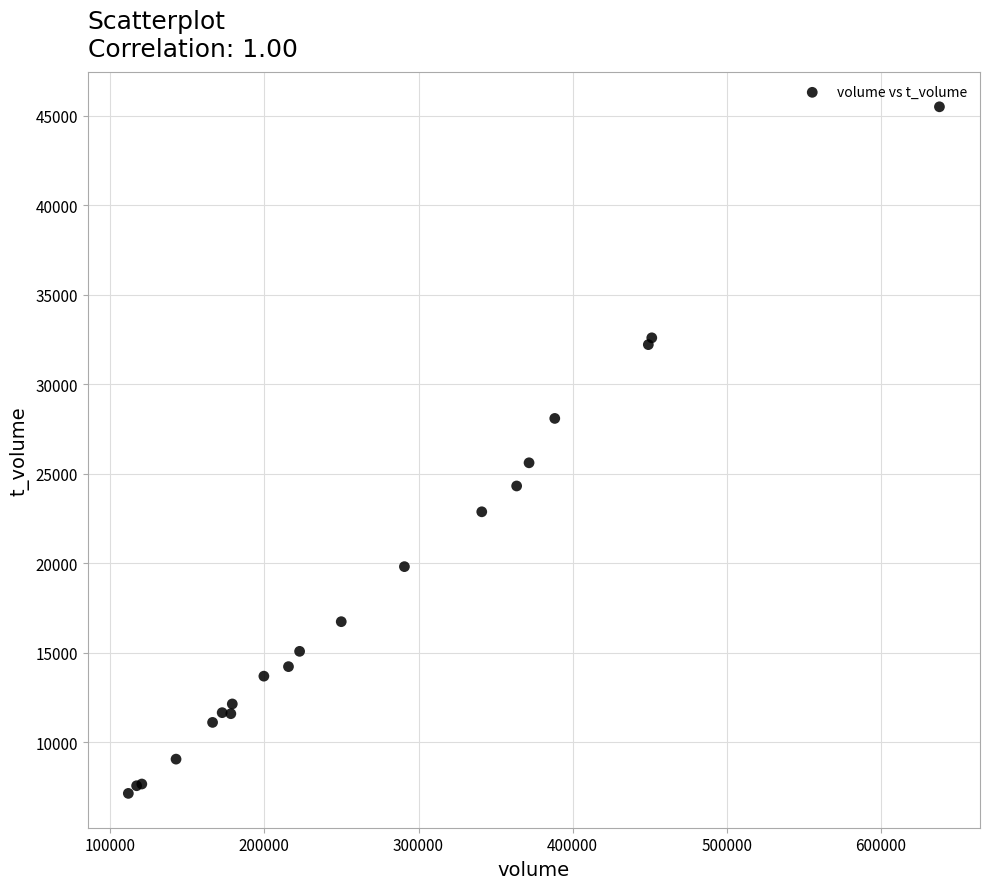

What Y value in the scatter plot is closest to 26314?

25605